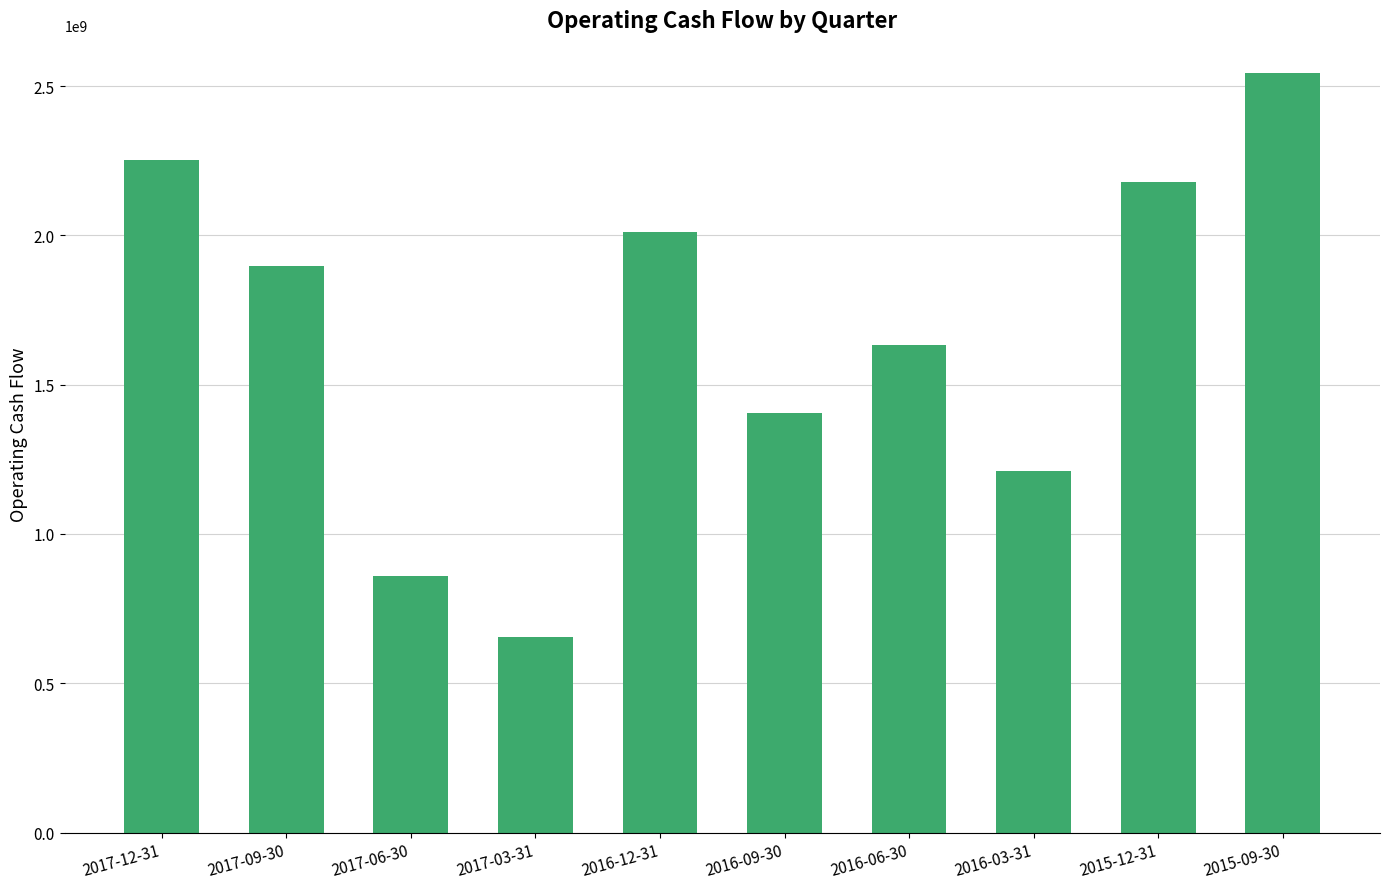

What is the change in value from 2017-12-31 to 2017-03-31?

-1595000000